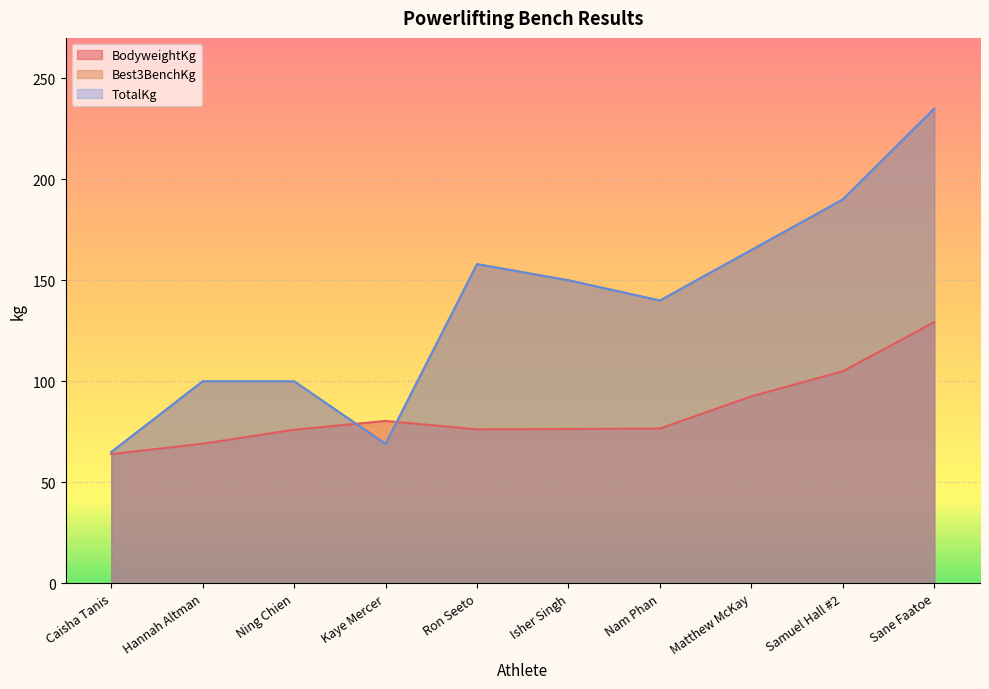

What is the difference between the highest and lowest values at Hannah Altman?

30.8